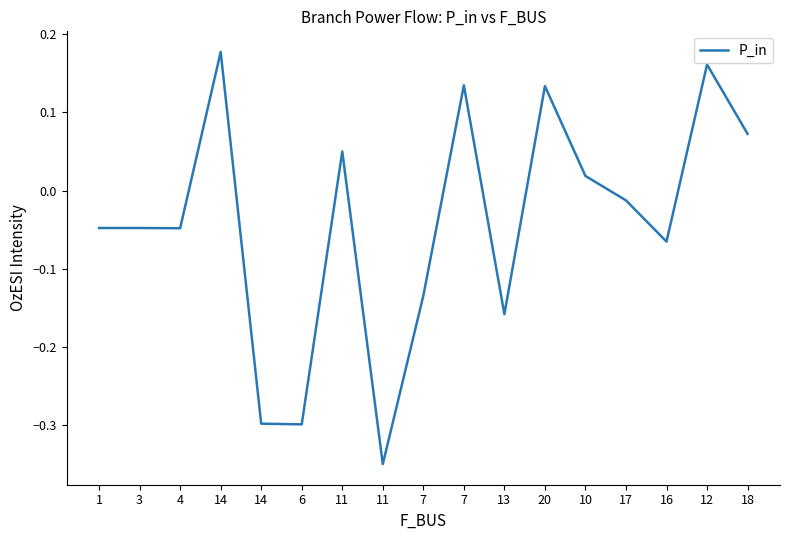

Which has a higher value, 18 or 16?

18